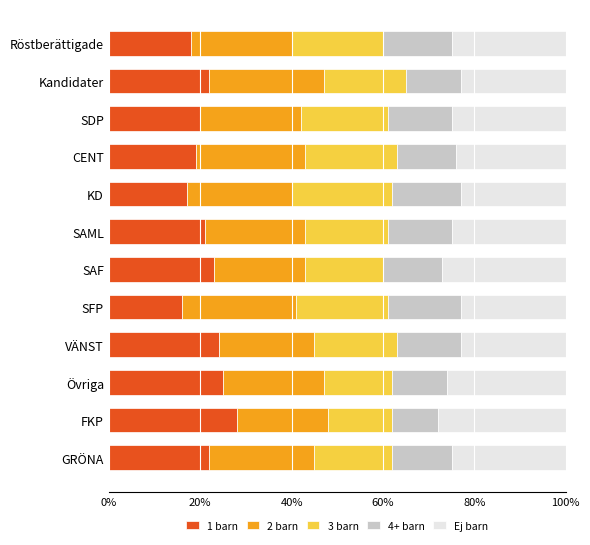

True or false: 1 barn has a value of 7.4 at Röstberättigade.

False